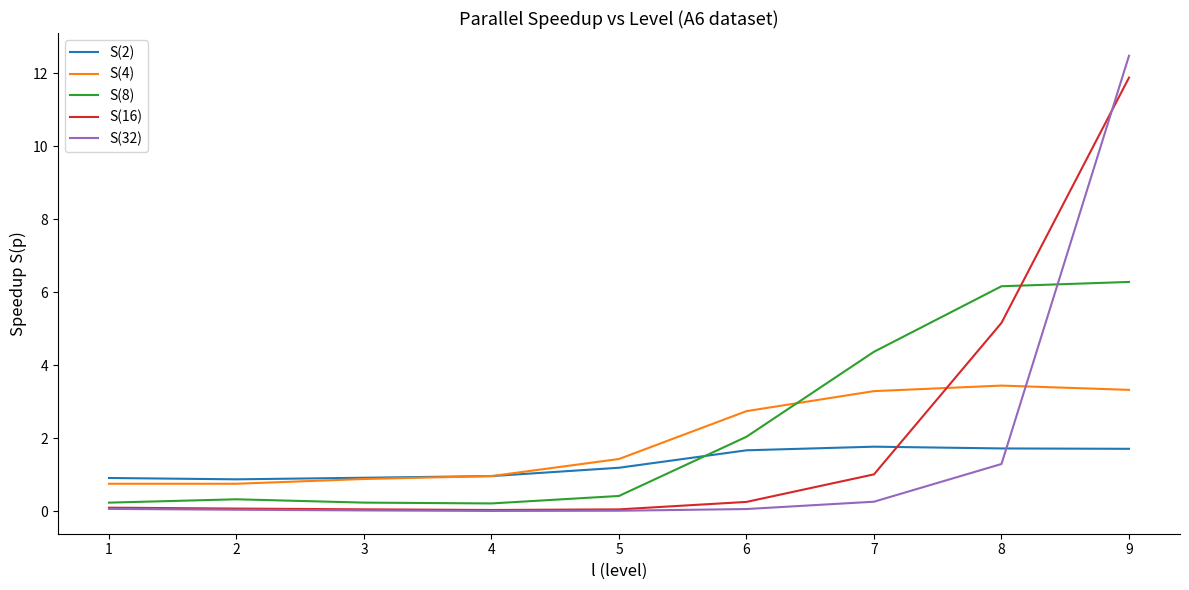

What is the difference between the maximum and minimum values in the S(4) series?

2.7